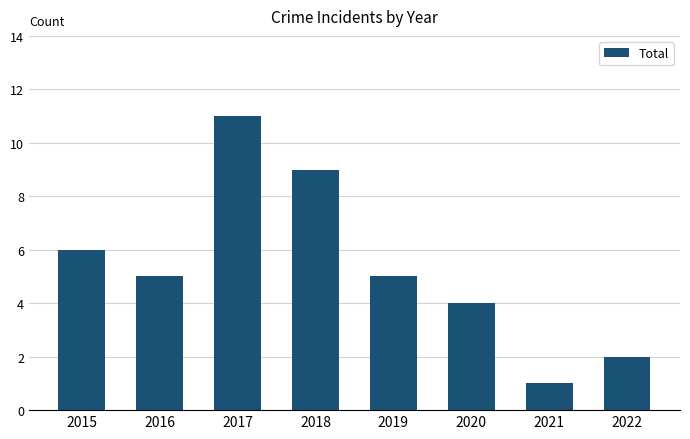

How many data points does each series have?

8